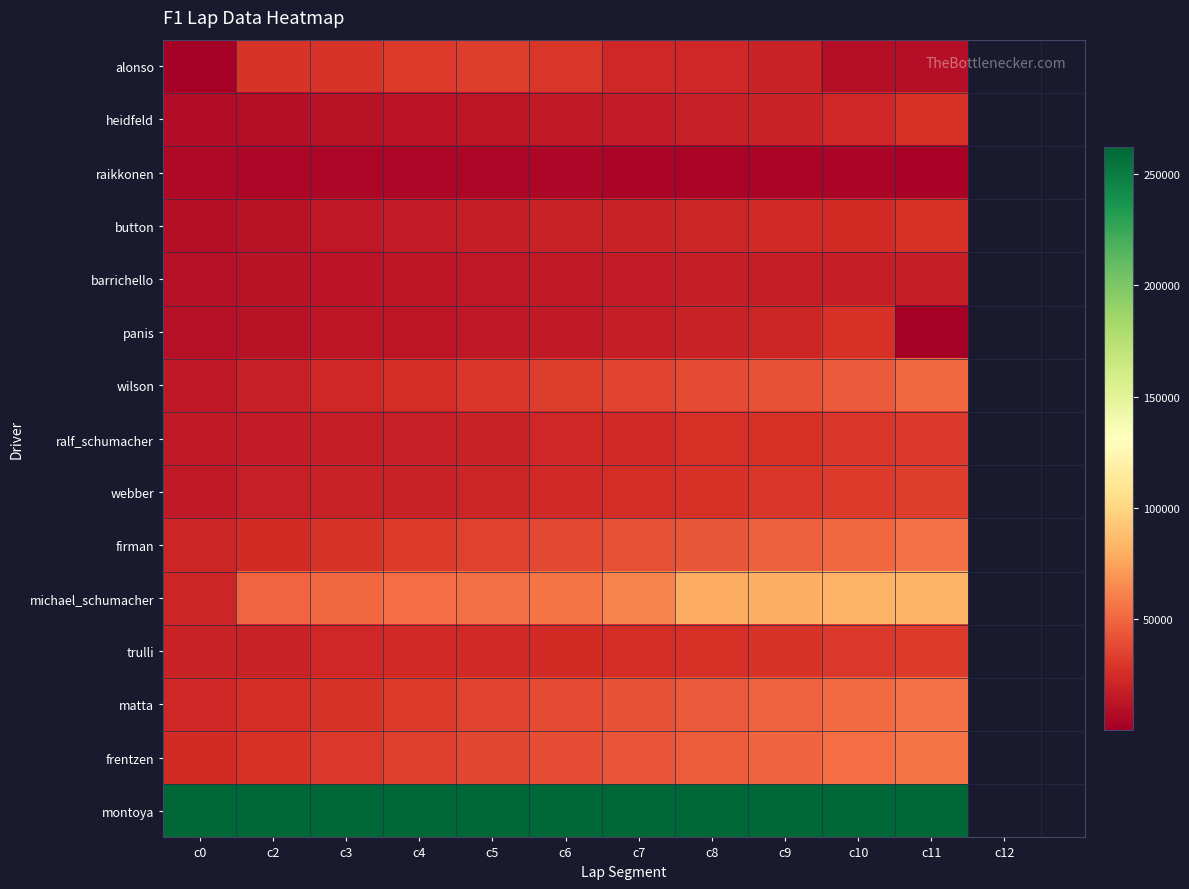

Which has a higher value, c8 or c9?

c8